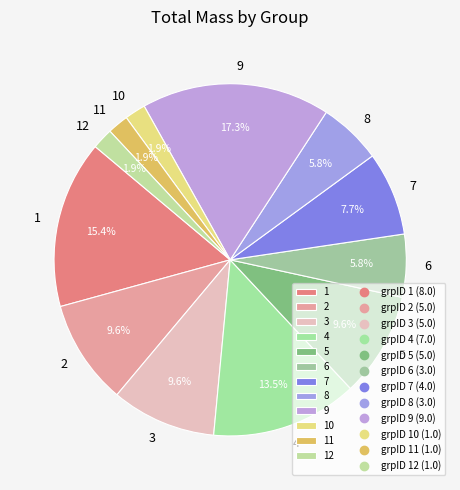

To the nearest percent, what is the difference between the largest and smallest slice percentages?

15%